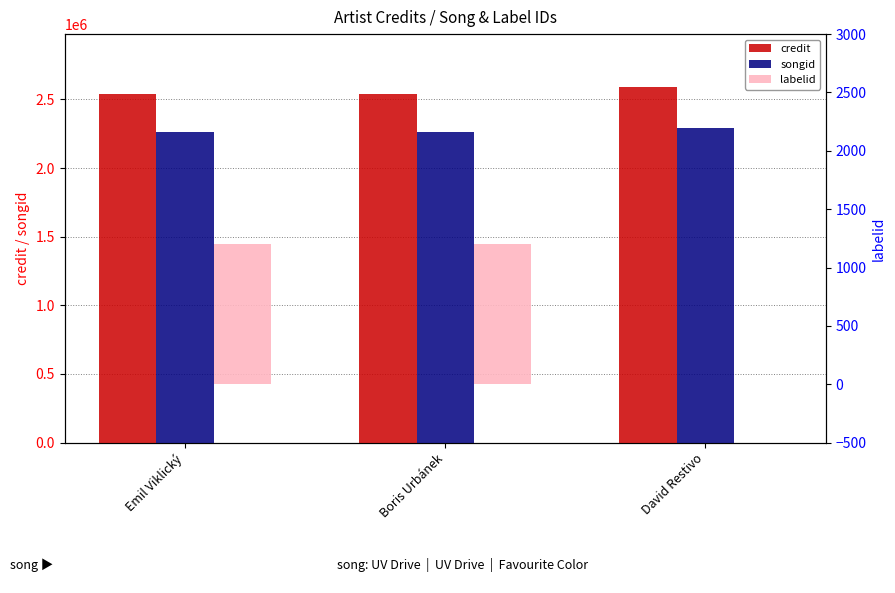

How many bars are there in each group?

3